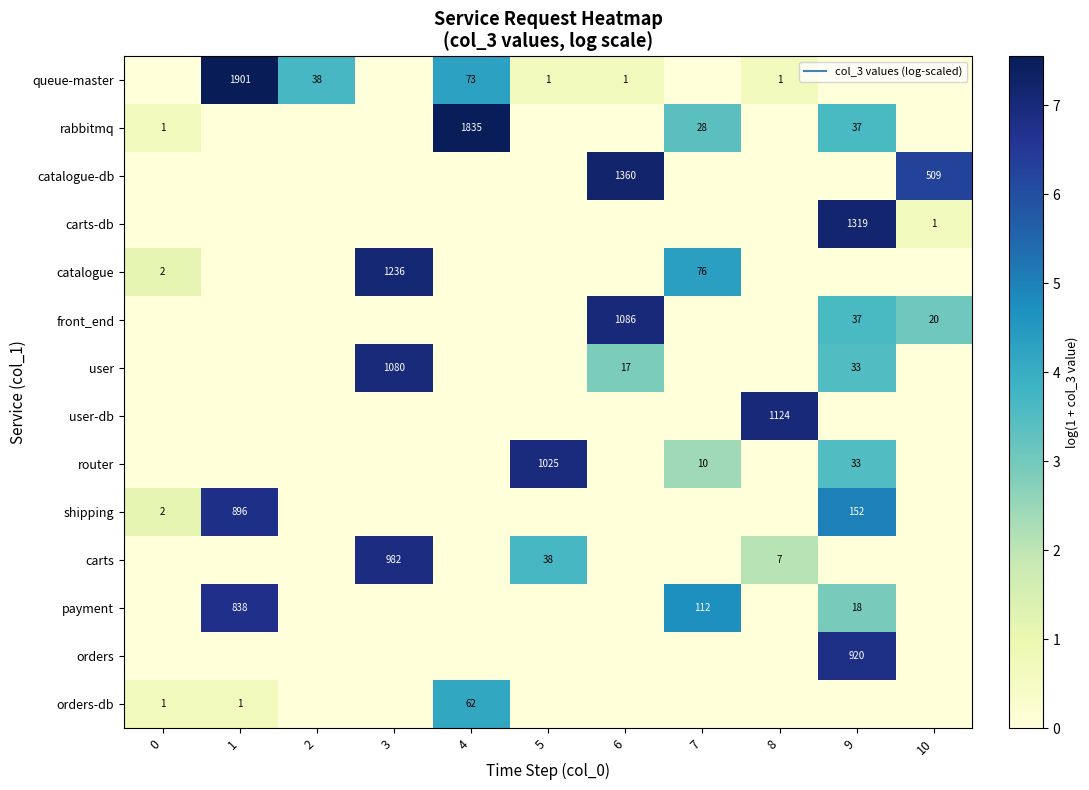

What is the maximum value shown in the chart?

7.6